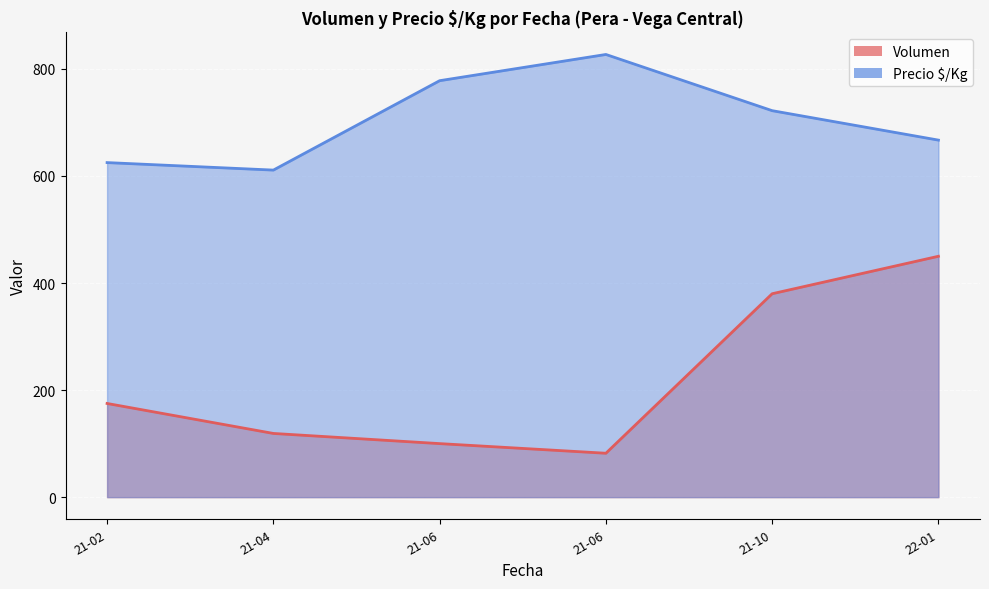

The value of Volumen at 2021-06-15 is 80. True or false?

True